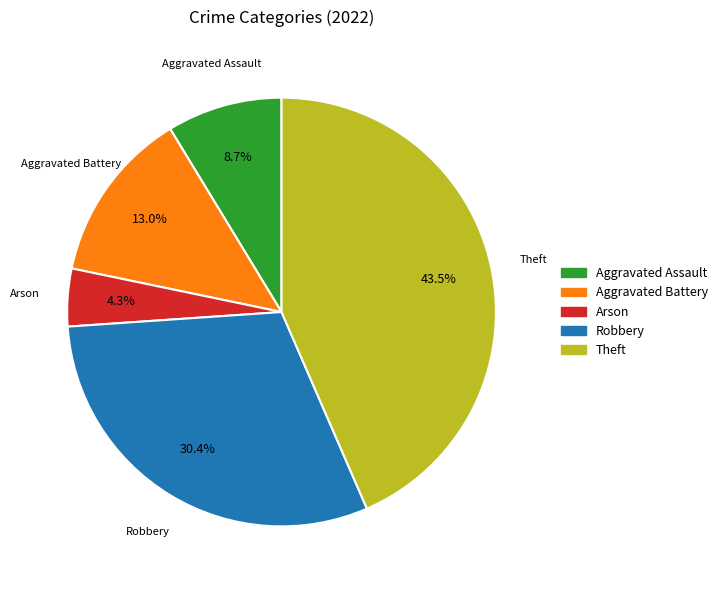

To the nearest percent, what is the combined percentage of Aggravated Battery and Aggravated Assault?

22%